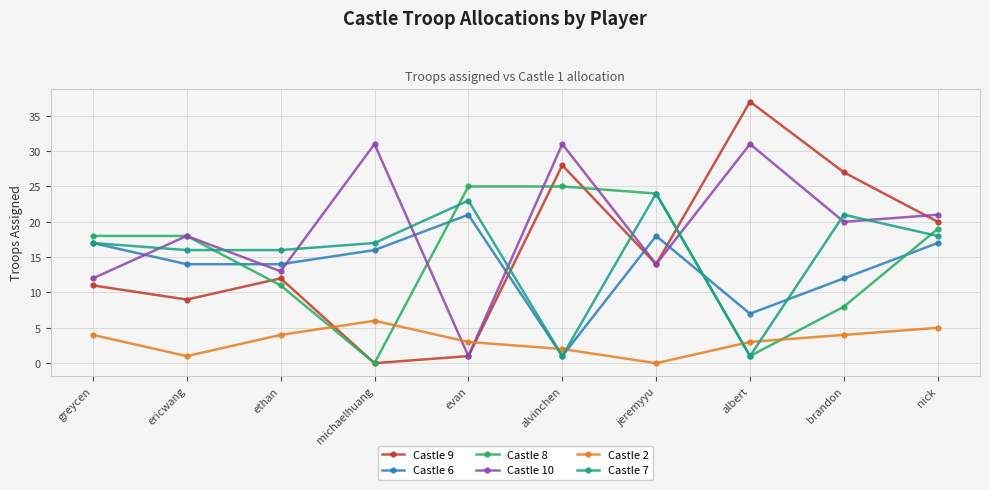

Between which two adjacent categories do Castle 6 and Castle 8 first intersect?

ericwang and ethan